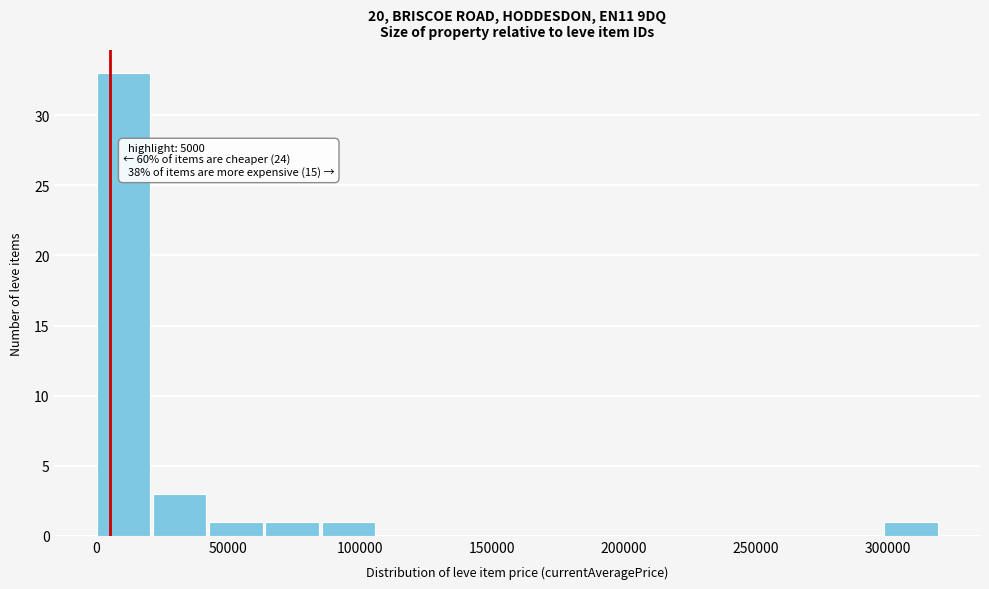

Over which range of the x-axis is the bar tallest?

0 to 20000